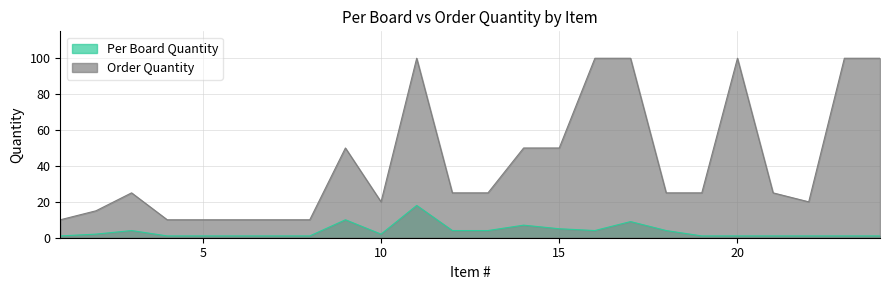

What is the maximum value for Per Board Quantity?

18